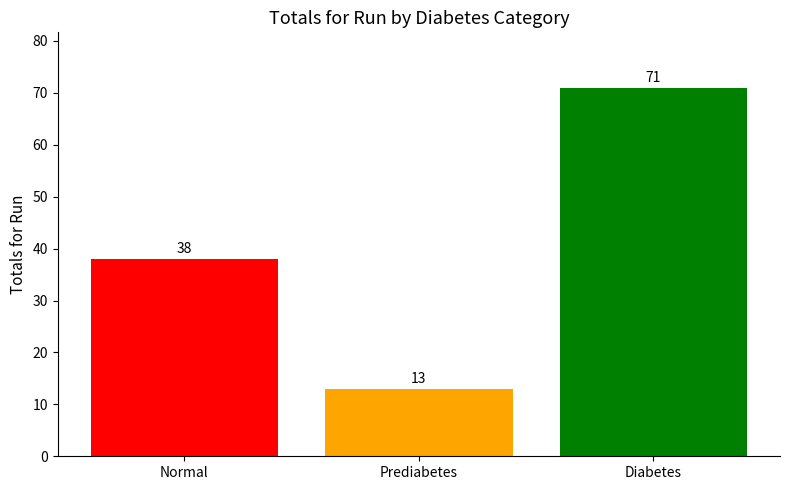

Reading left to right, list all the values displayed in this chart.

38	13	71